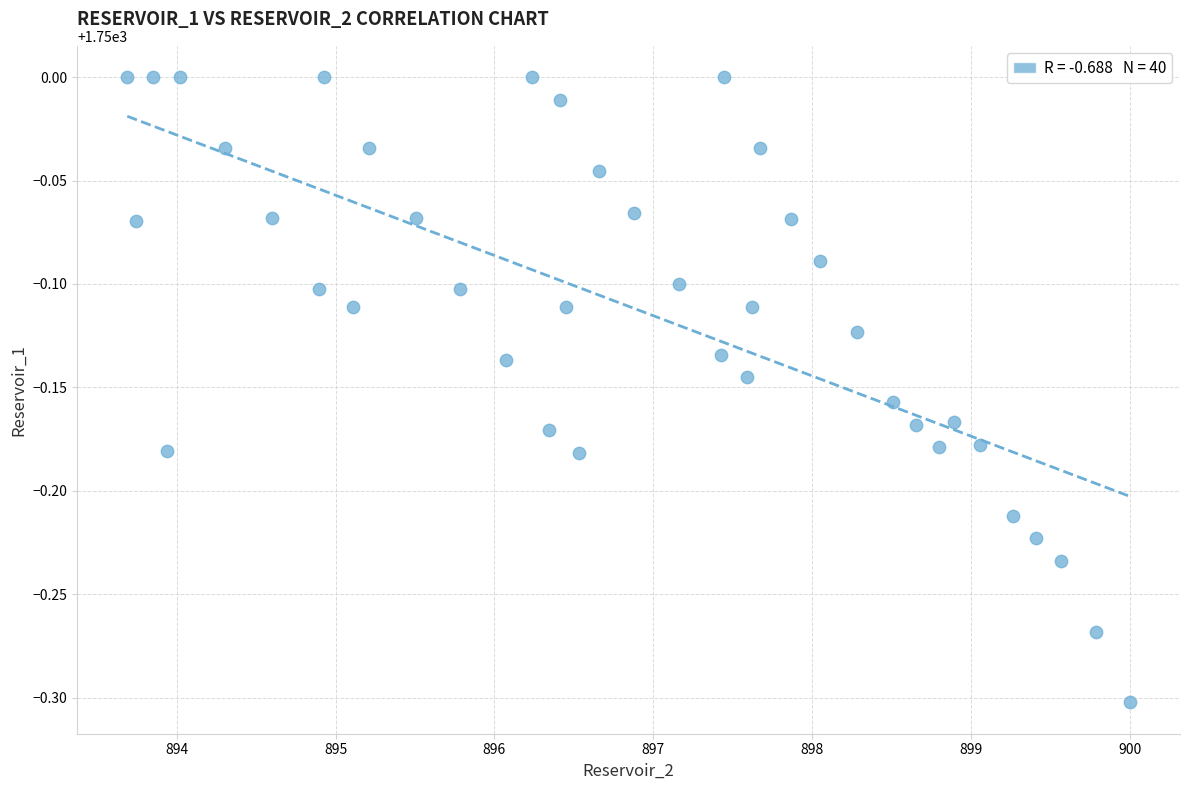

What is the range of Y values (max minus min)?

0.3